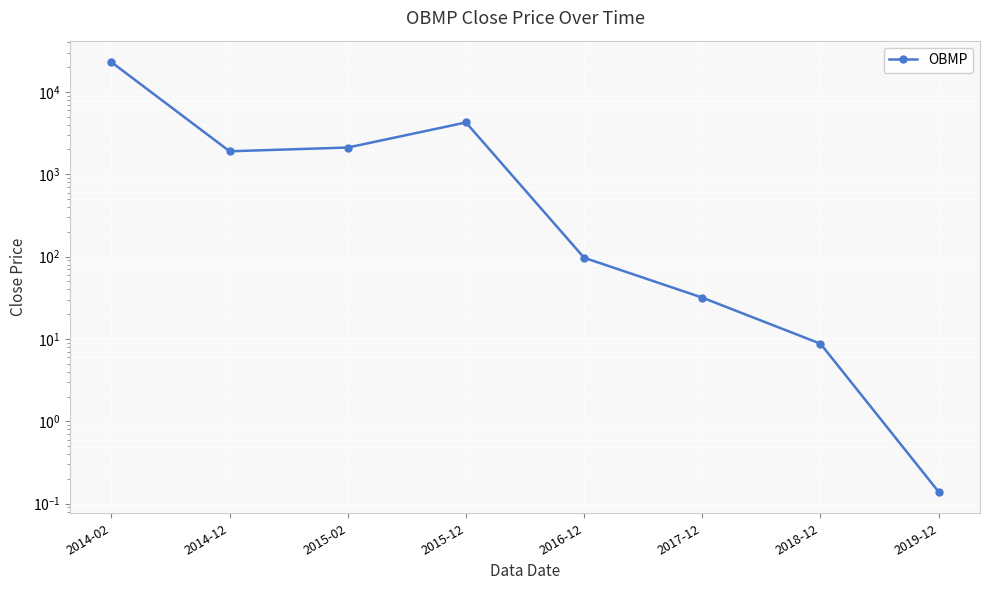

What value does the data have at 2015-02?

2111.1